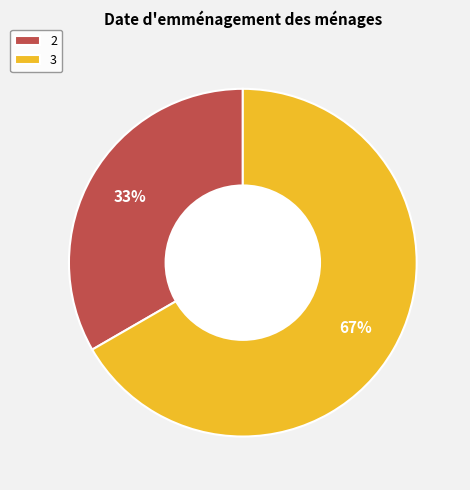

What percentage is the 2 slice, to the nearest percent?

33%